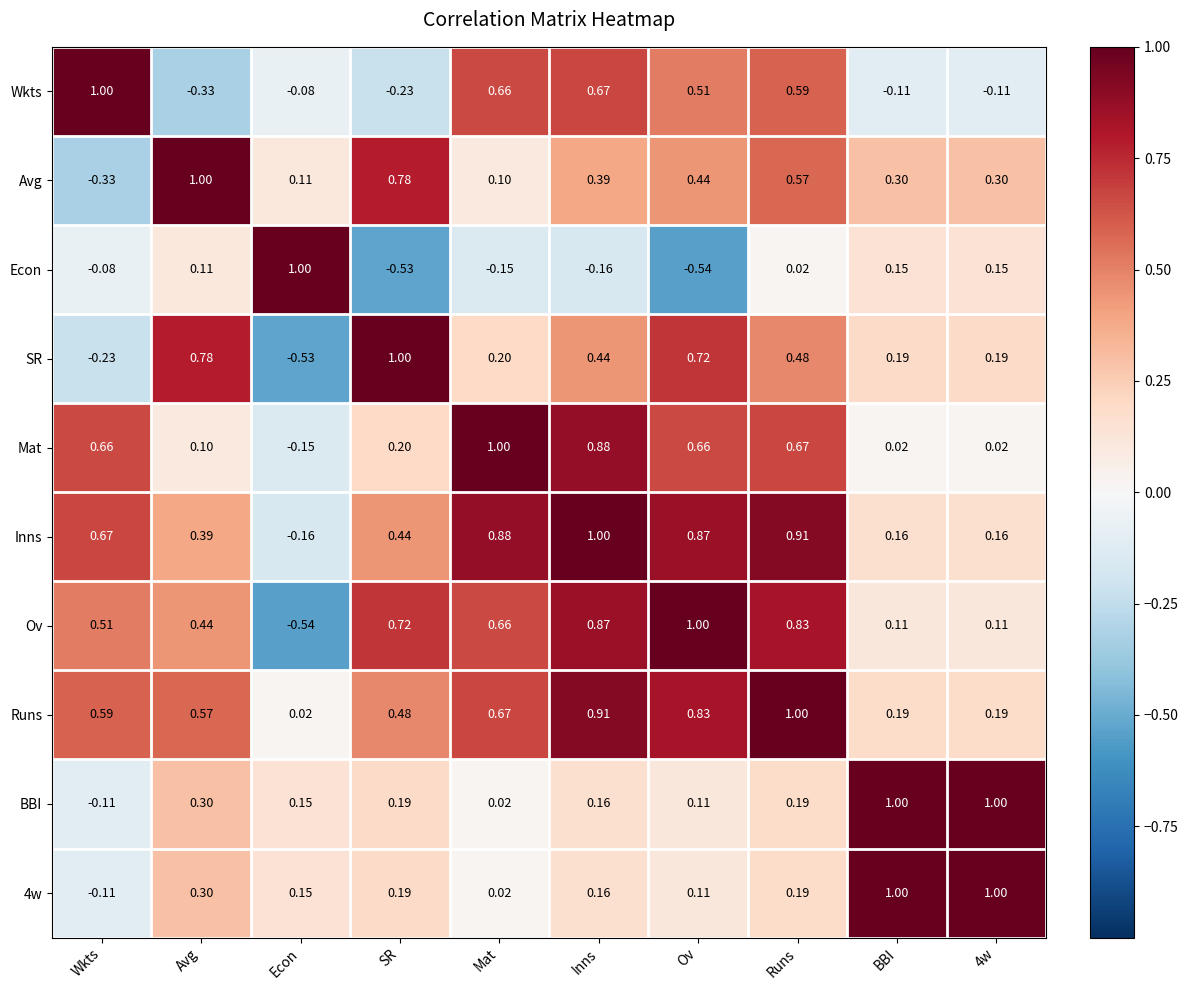

Between Inns and 4w, which series saw the biggest shift?

Mat